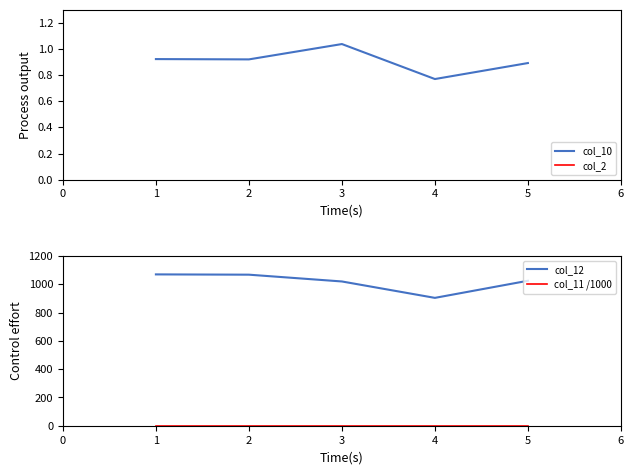

How many lines are shown in the chart?

4